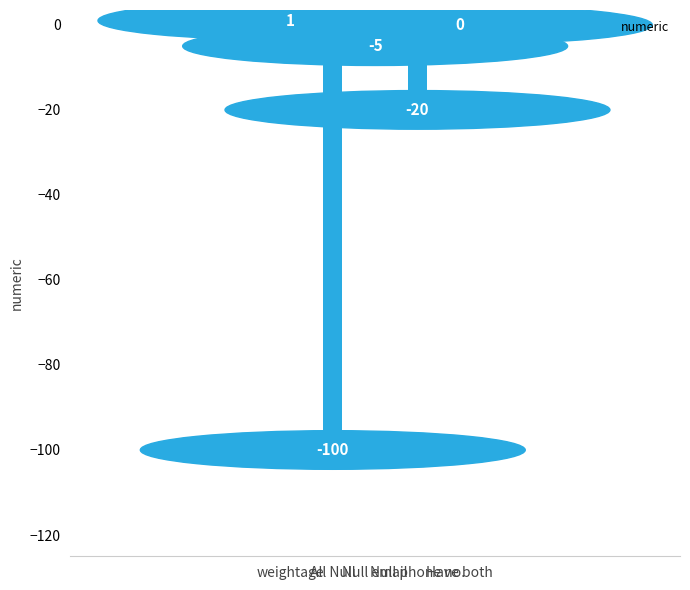

Is it true that the value at weightage is 1?

True